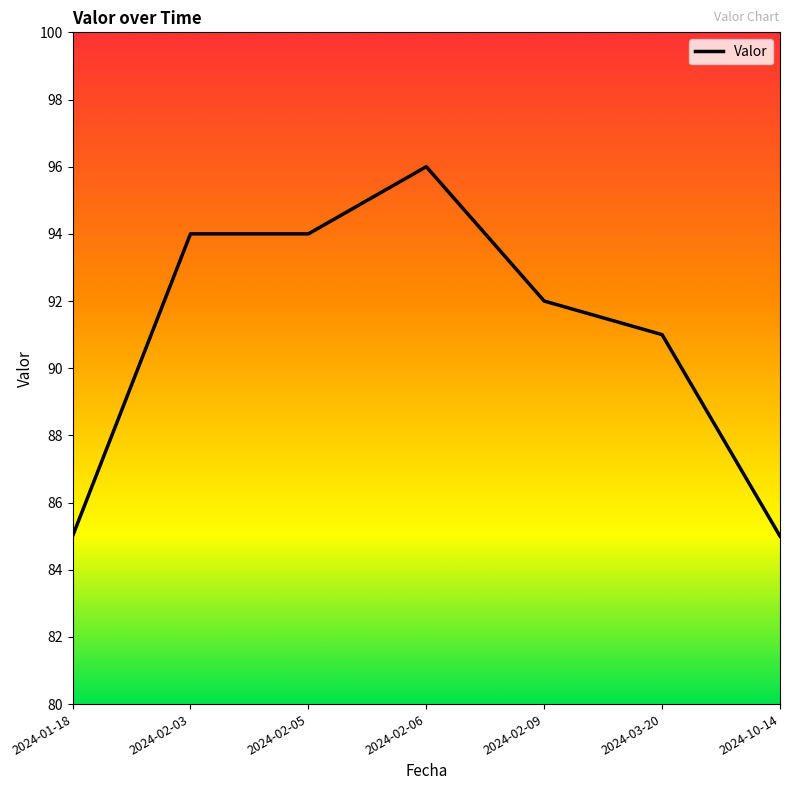

At which category does the chart reach its peak across all series?

2024-02-06